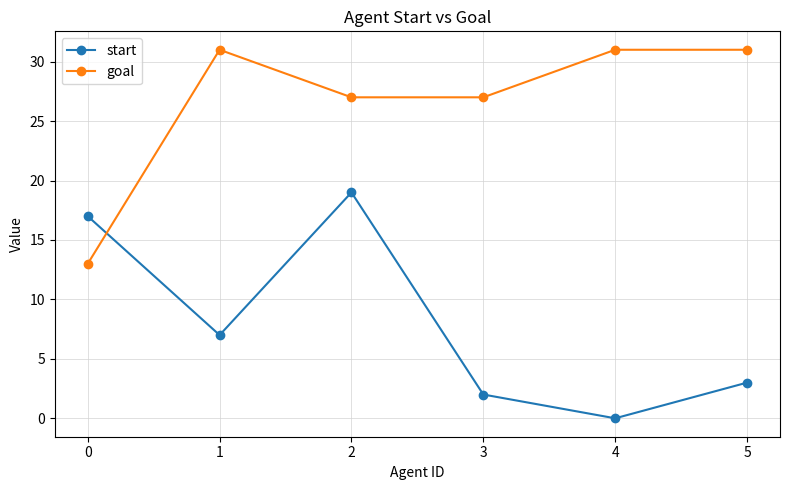

At which category is the sum across all series the highest?

2